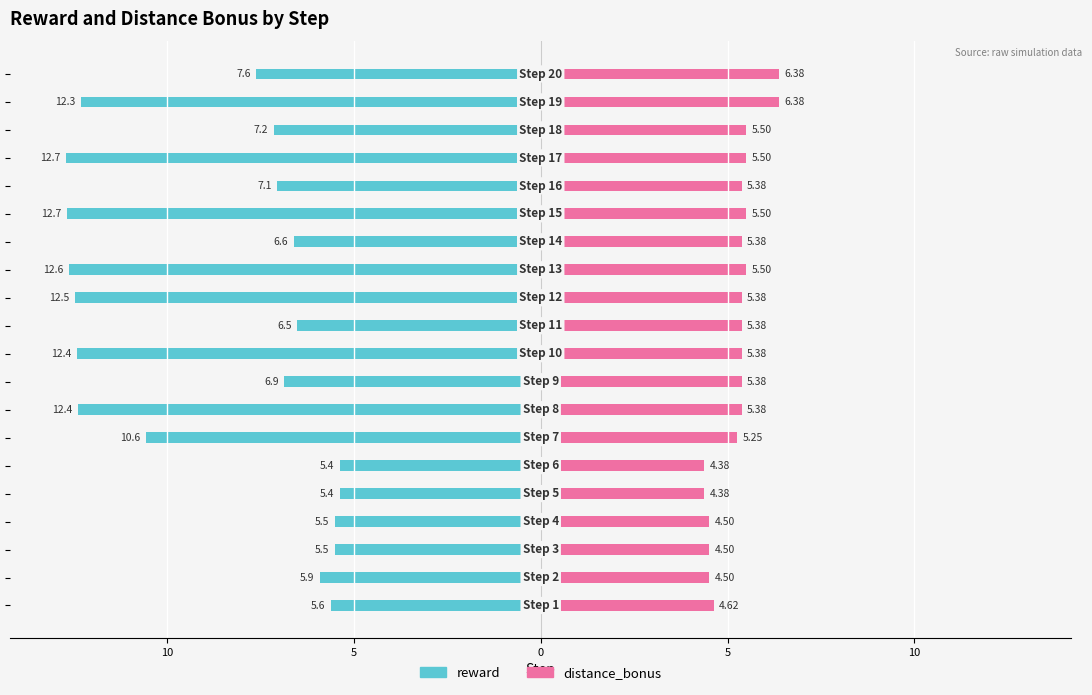

Between 10 and 18, which series saw the biggest shift?

reward